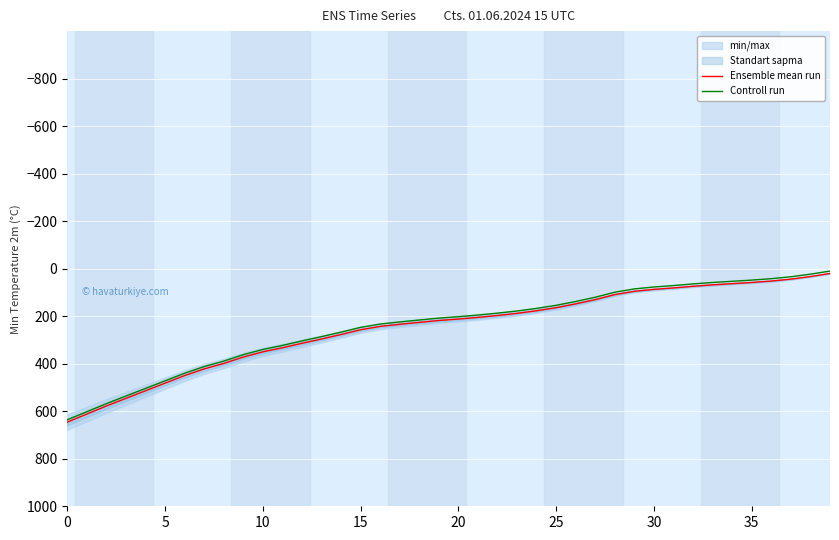

What is the value of the Controll run point at the 24th from the left?

178